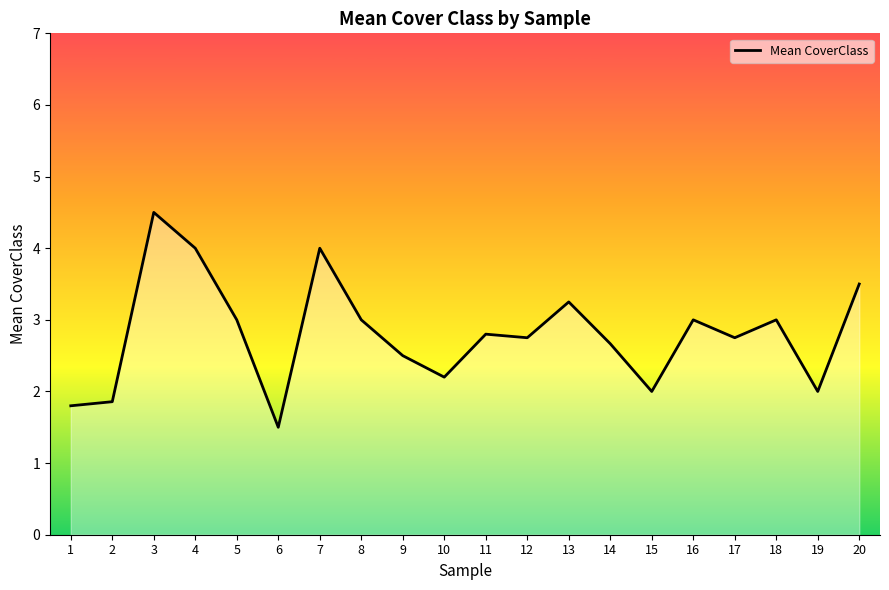

The chart shows a value of 2.0 at 3. True or false?

False